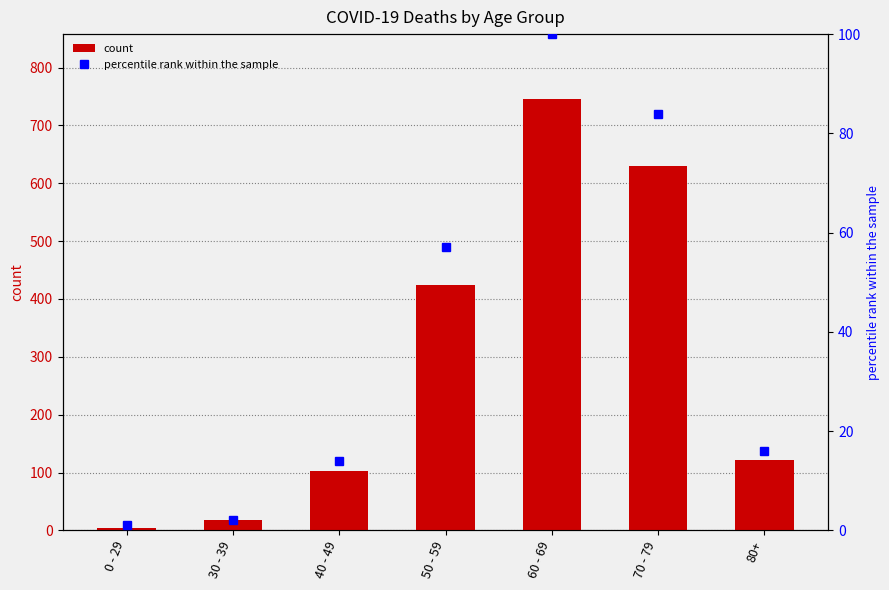

How many values in the percentile rank within the sample series are below 16?

3